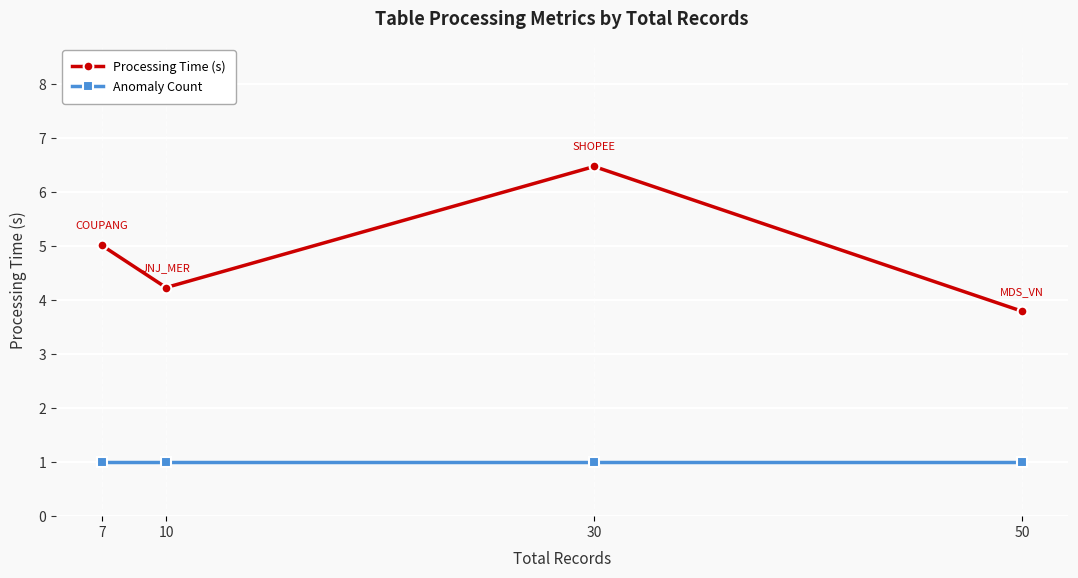

The value of Processing Time (s) at 50 is 1.8. True or false?

False